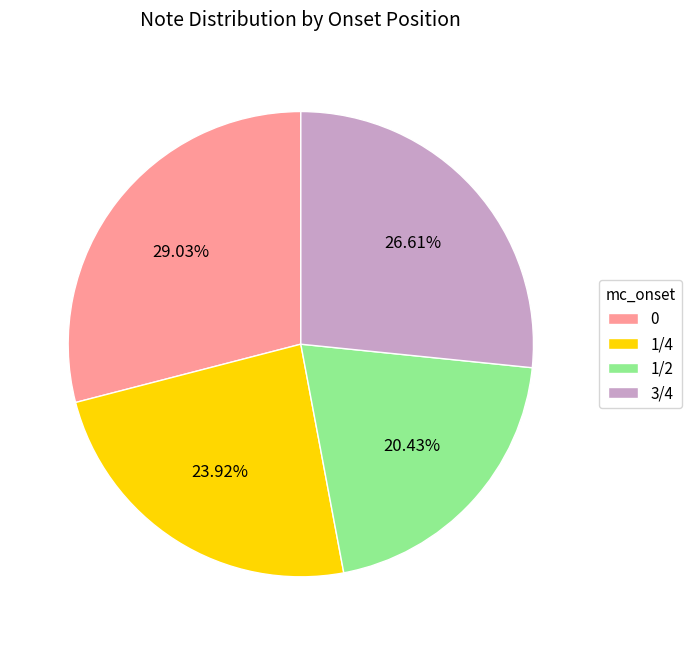

Which category has the smallest portion of the pie?

1/2